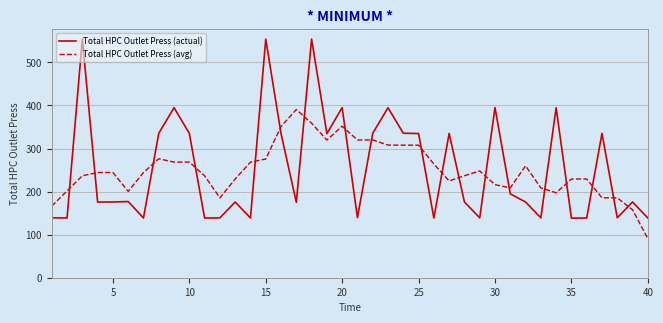

What is the minimum value shown in the chart?

90.8